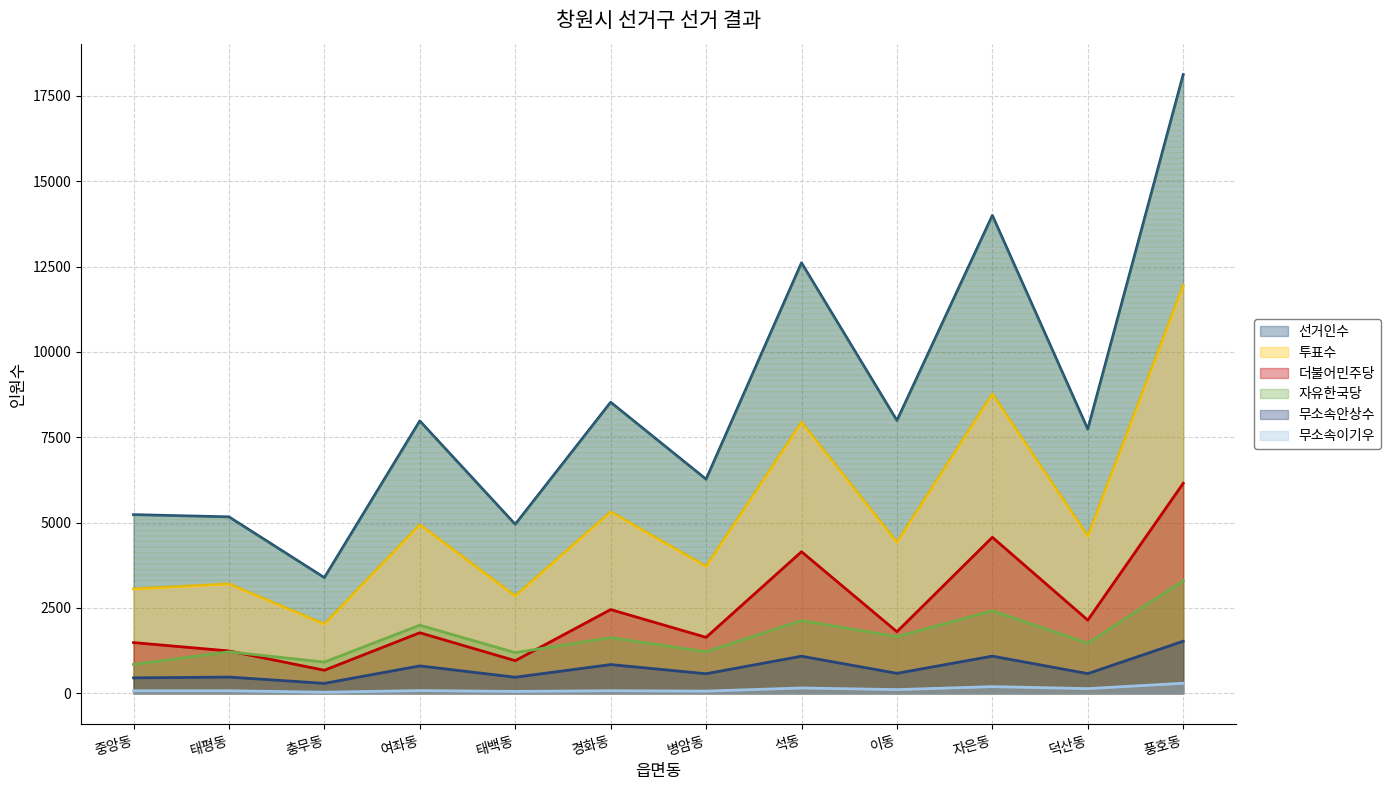

Rank the series at 병암동 from lowest to highest value.

무소속이기우, 무소속안상수, 자유한국당, 더불어민주당, 투표수, 선거인수